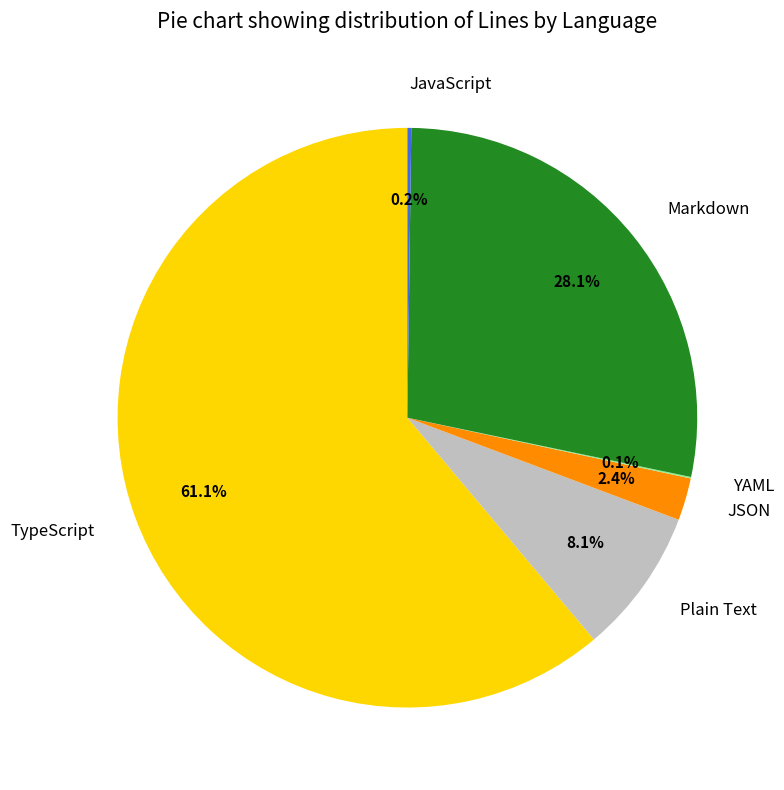

What percentage is the TypeScript slice, to the nearest percent?

61%